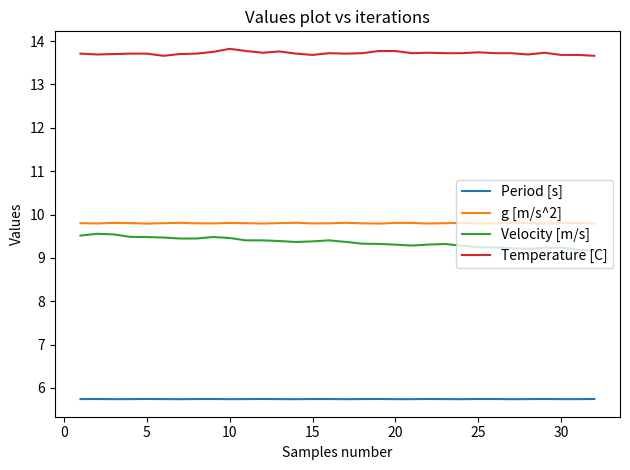

True or false: Period [s] and Temperature [C] intersect in this chart.

False